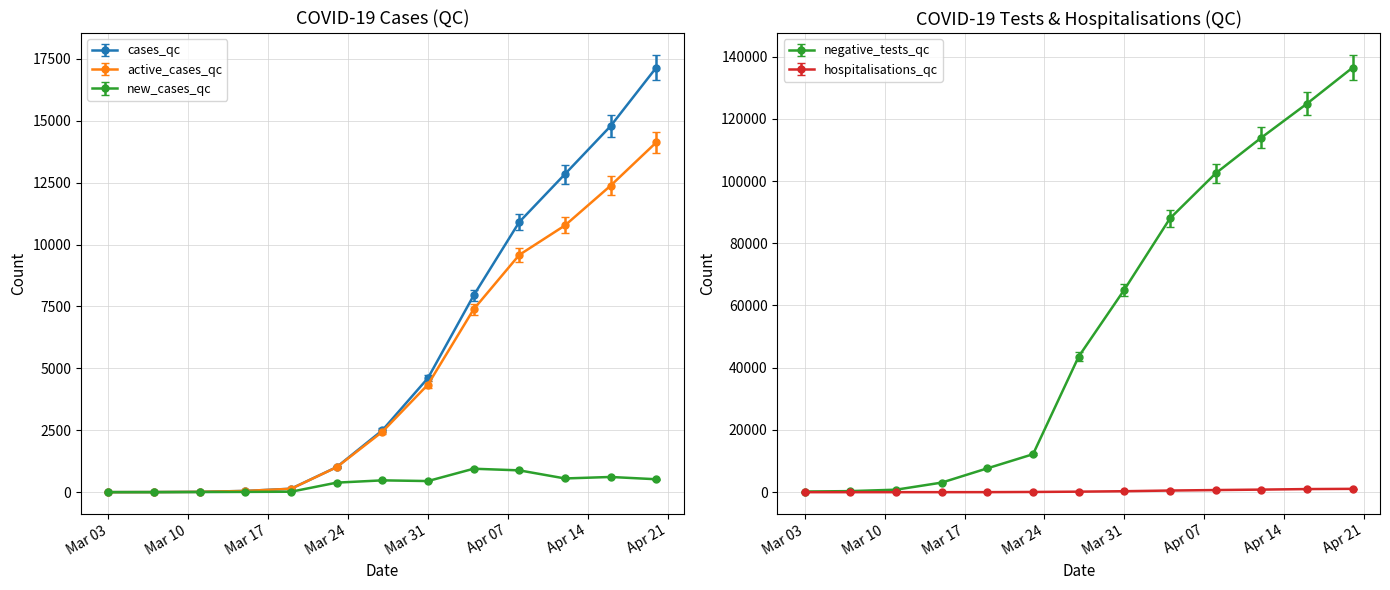

Does the chart have visible grid lines?

Yes